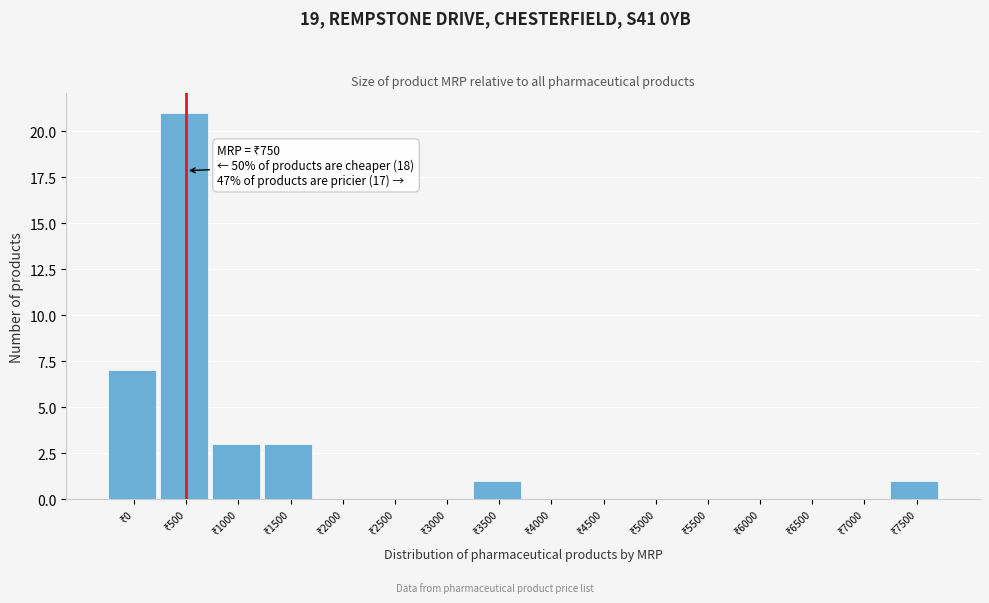

What is the greatest value displayed?

21